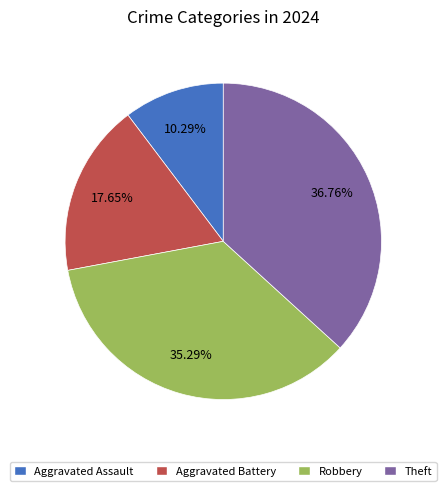

Is Aggravated Assault the majority of the pie?

No